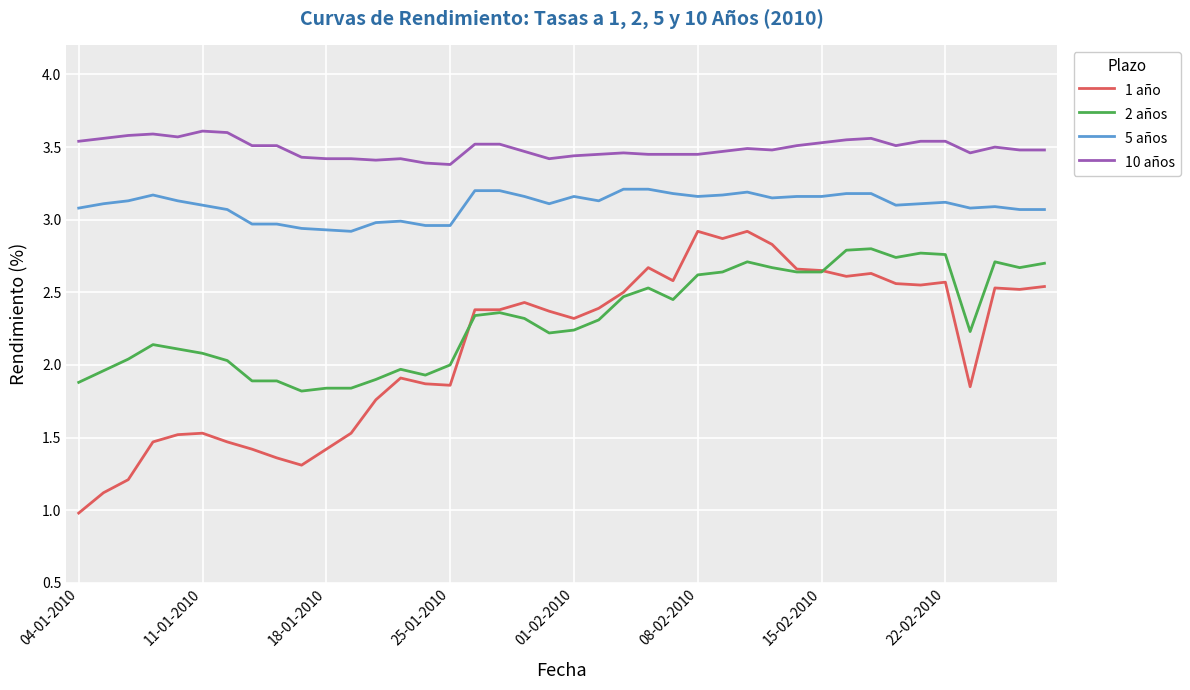

Which series has the largest range (max minus min)?

1 año